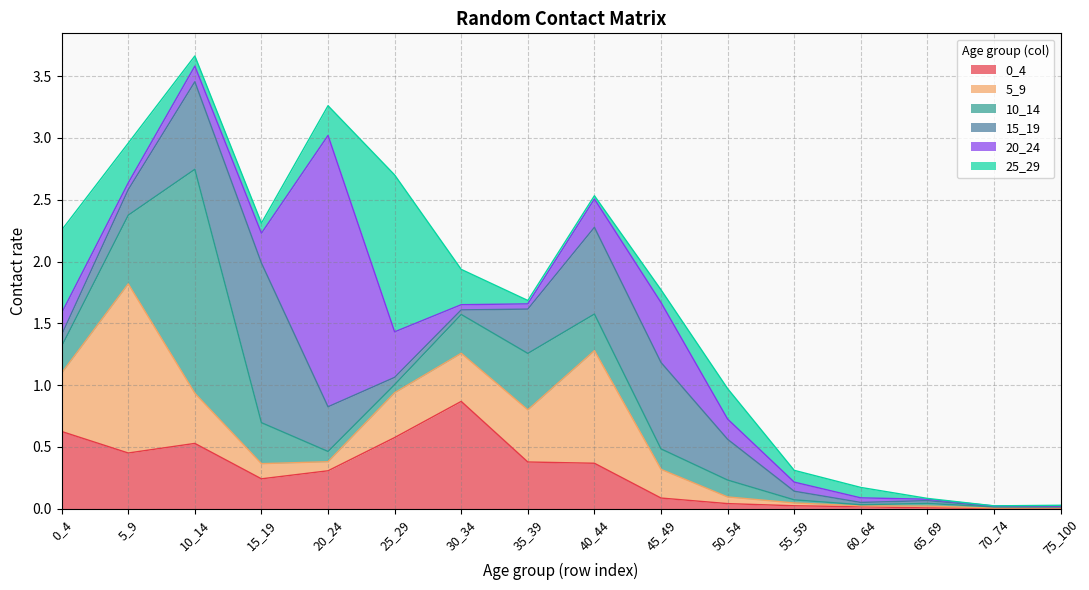

The value of 0_4 at 30_34 is 0.2. True or false?

False